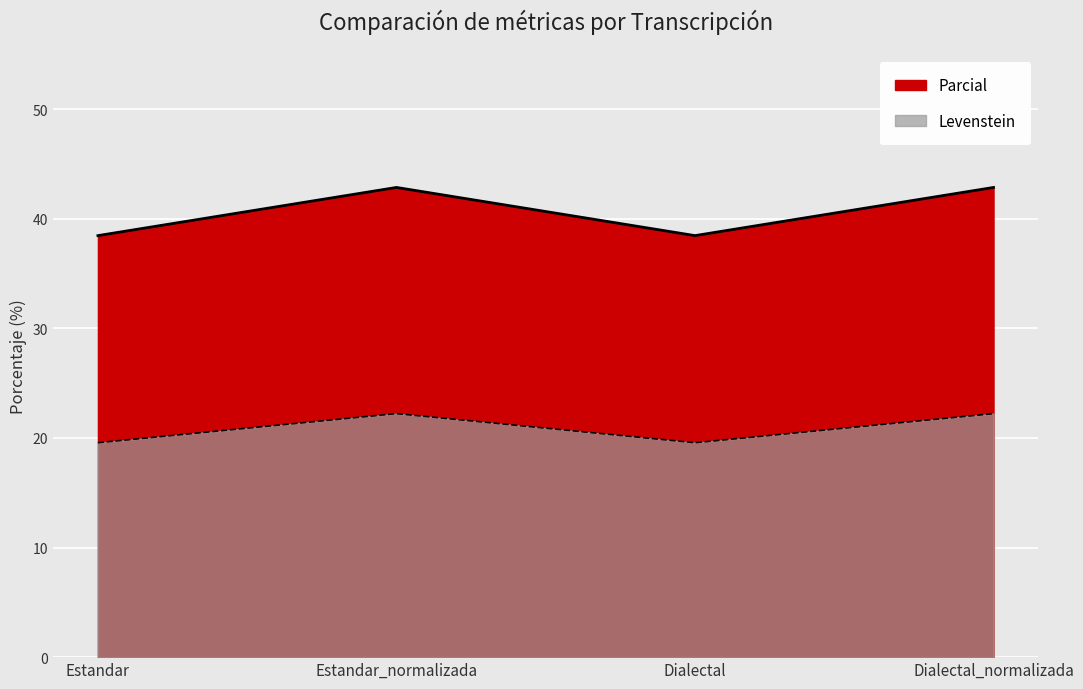

What is the spread (max minus min) of values at Dialectal_normalizada?

20.6